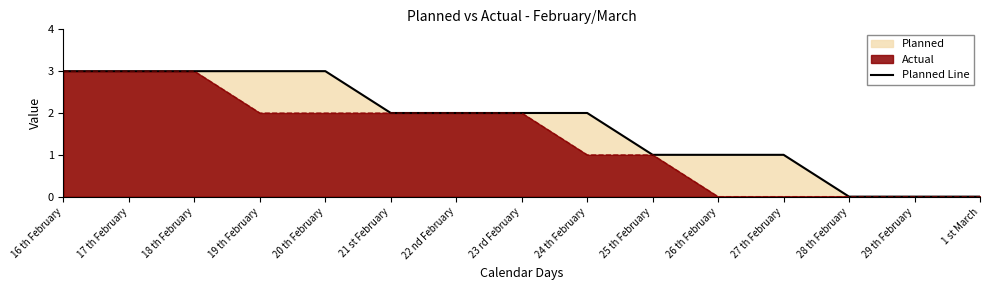

The value at 28 th February is 0. True or false?

True